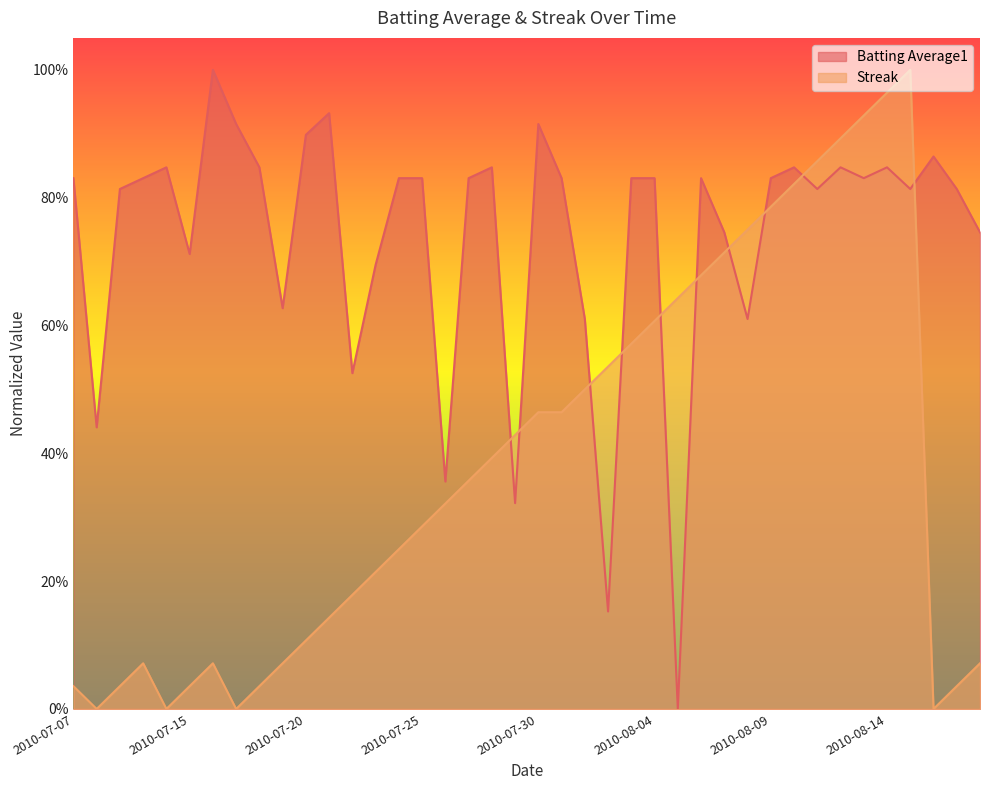

Is it true that Streak equals 0.3 at 2010-08-14?

False